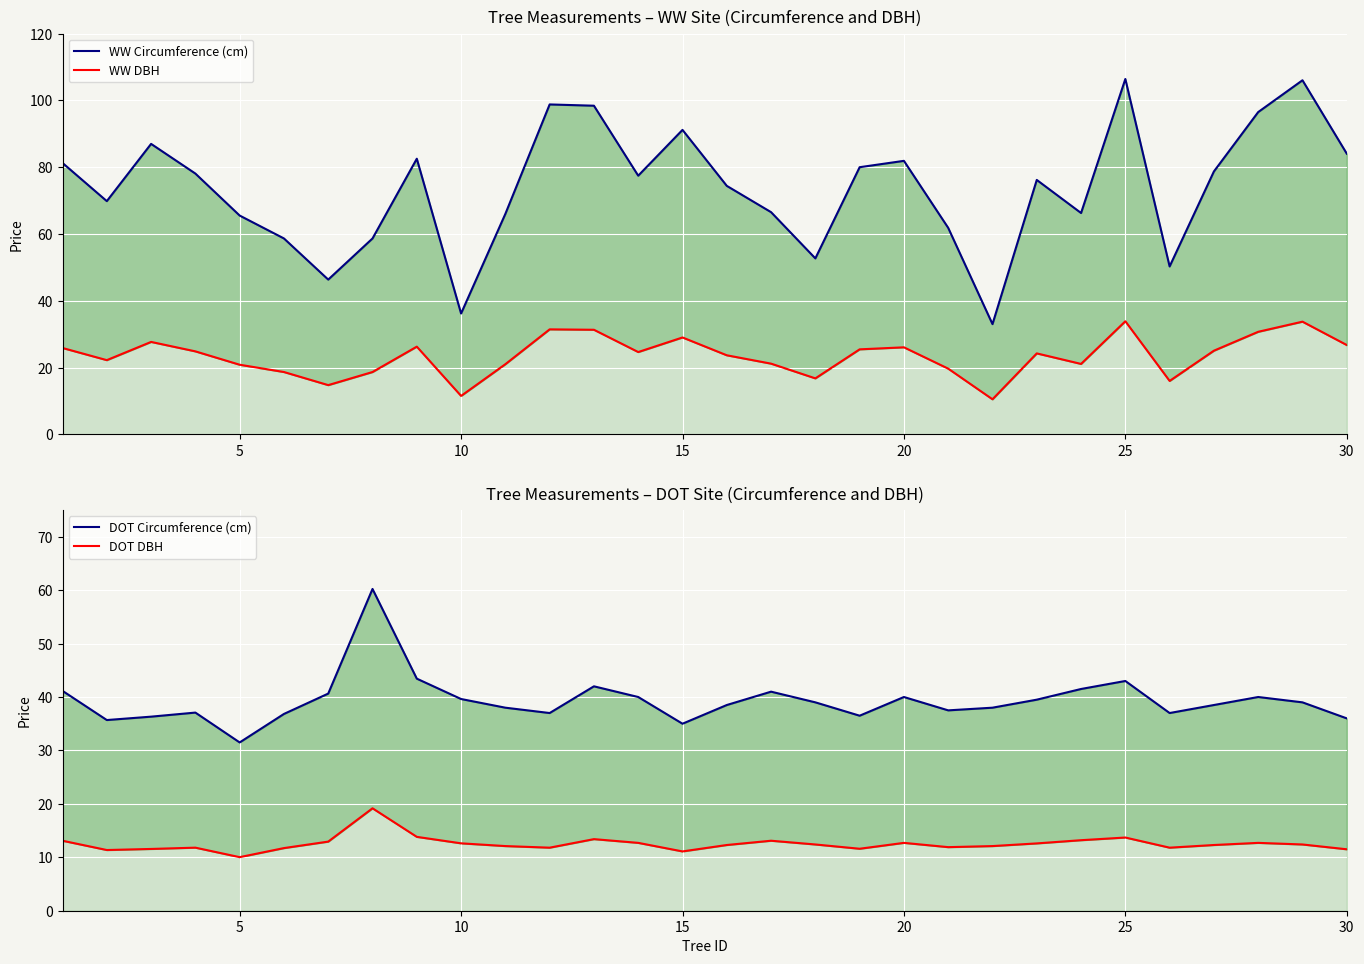

True or false: DOT DBH and DOT Circumference (cm) cross at least once.

False